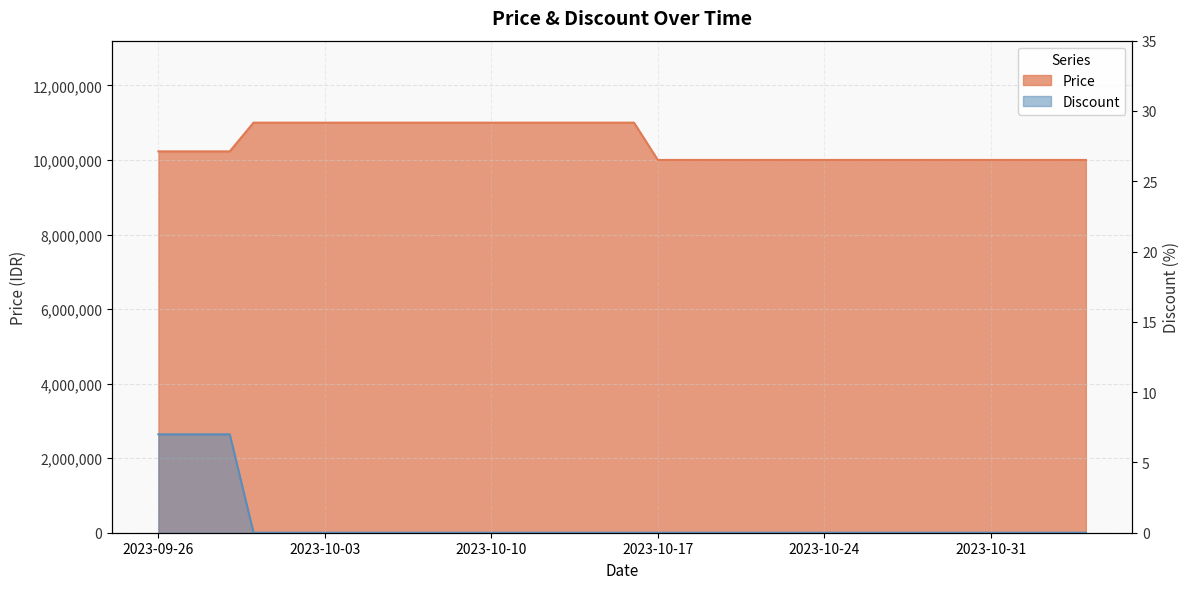

How many Price values are between 10000000 and 11000000?

40